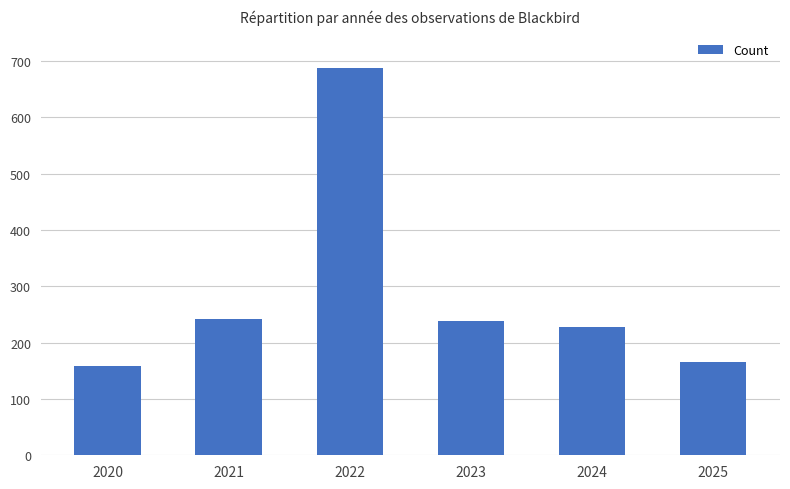

How many categories are shown in the chart?

6